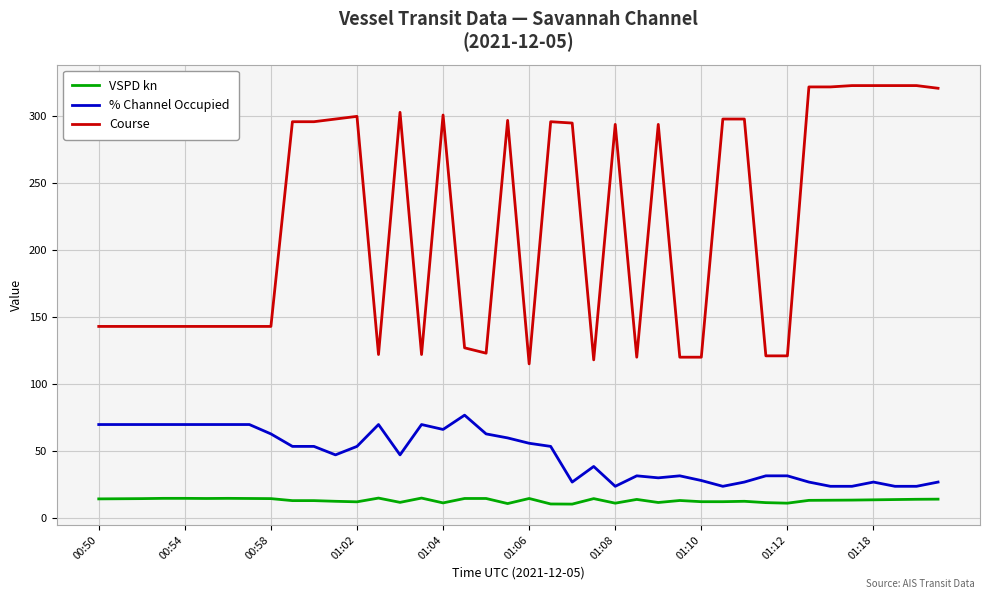

What is the minimum value for Course?

115.0